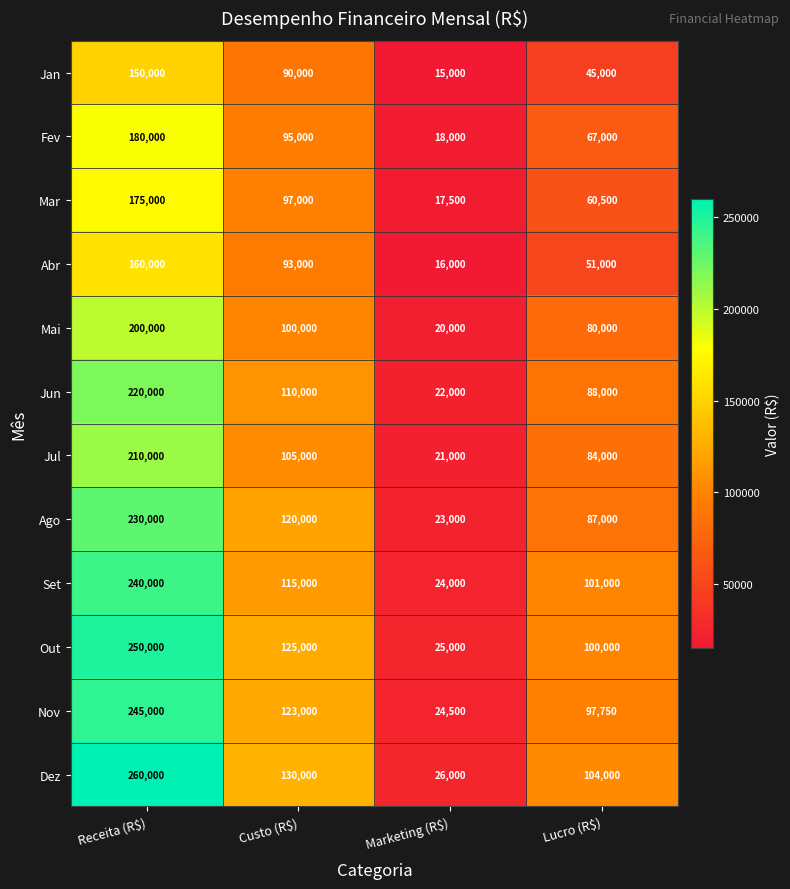

What is the difference between the maximum and second lowest values in the Mar series?

114500